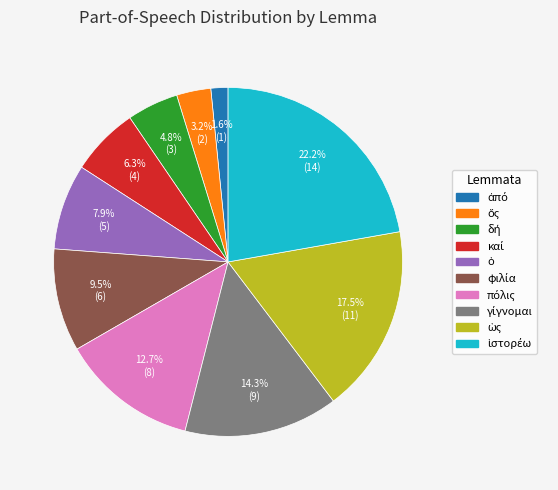

Does any single category account for the majority?

No